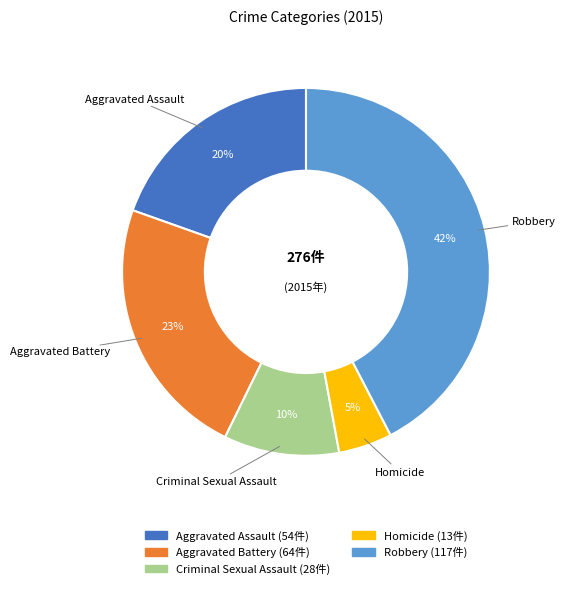

The Aggravated Assault slice represents 20% of the pie. True or false?

True